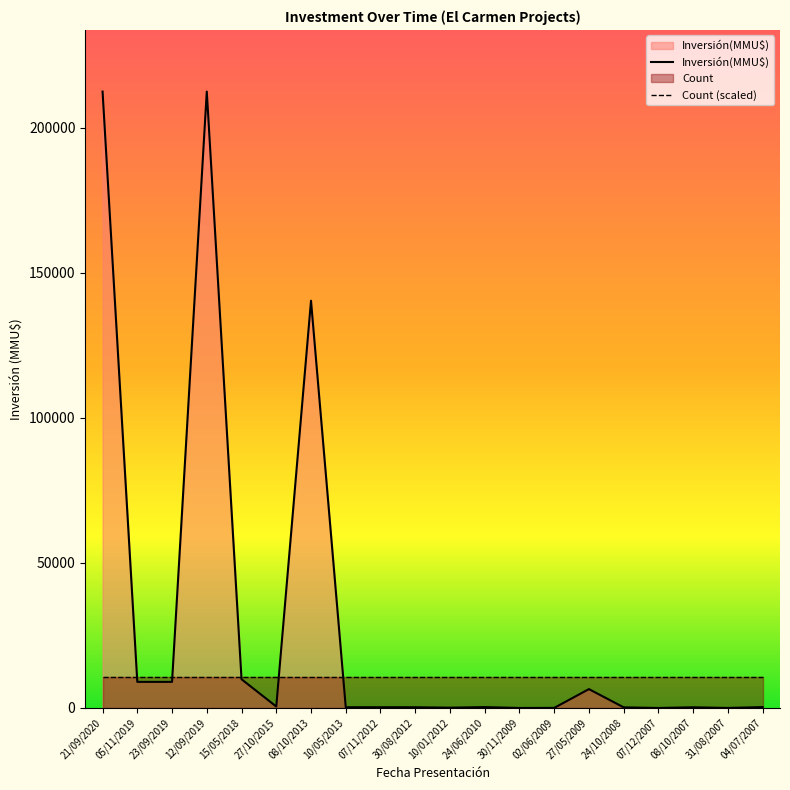

List the labels in order of value, smallest first.

30/11/2009, 07/12/2007, 31/08/2007, 02/06/2009, 10/01/2012, 24/10/2008, 08/10/2007, 10/05/2013, 07/11/2012, 30/08/2012, 24/06/2010, 04/07/2007, 27/10/2015, 27/05/2009, 05/11/2019, 23/09/2019, 15/05/2018, 08/10/2013, 21/09/2020, 12/09/2019